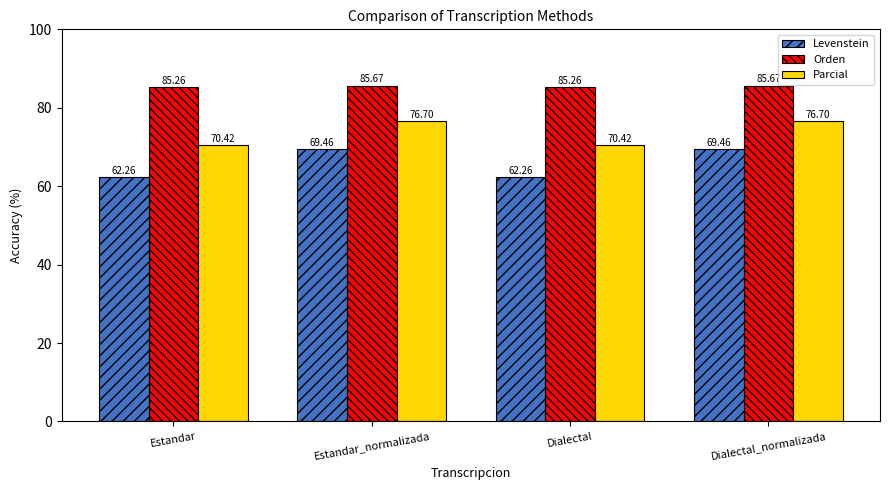

Reading left to right, list all the values displayed in this chart.

Levenstein: 62.3	69.5	62.3	69.5
Orden: 85.3	85.7	85.3	85.7
Parcial: 70.4	76.7	70.4	76.7